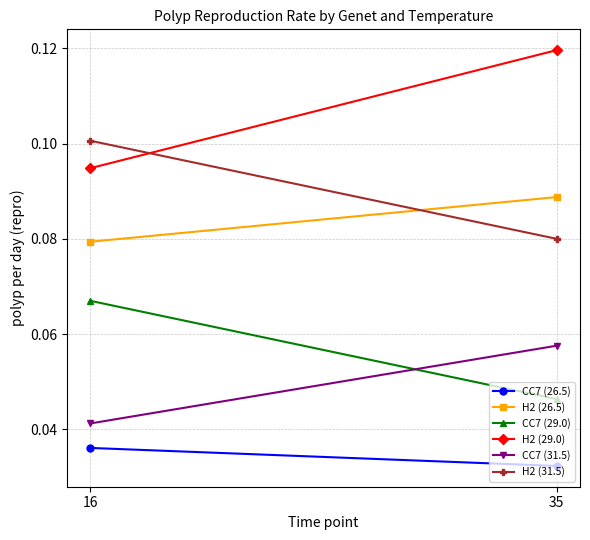

Which series has the widest spread of values?

H2 (29.0)